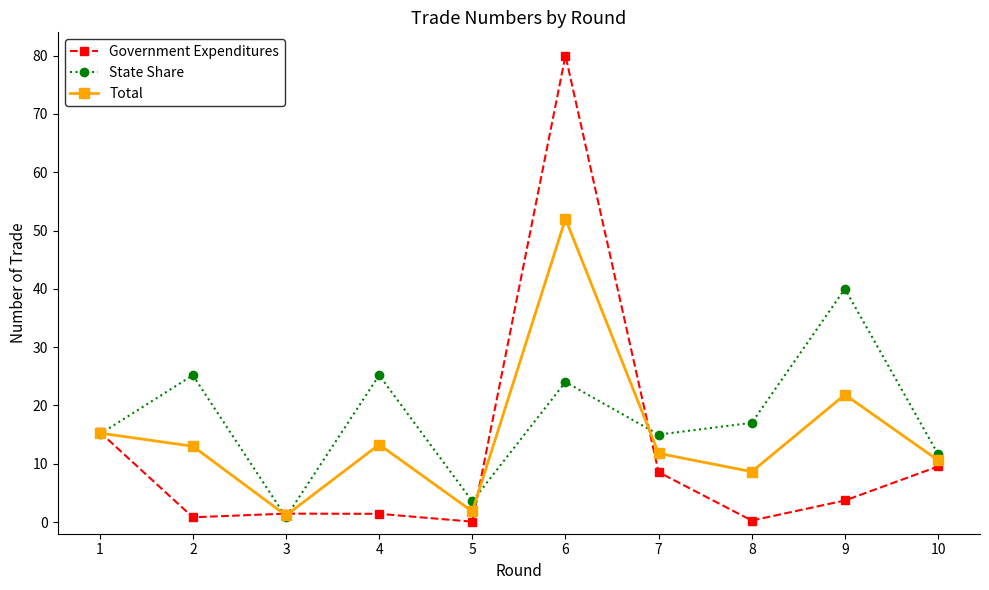

What is the value of the State Share point at the 6th from the left?

24.0